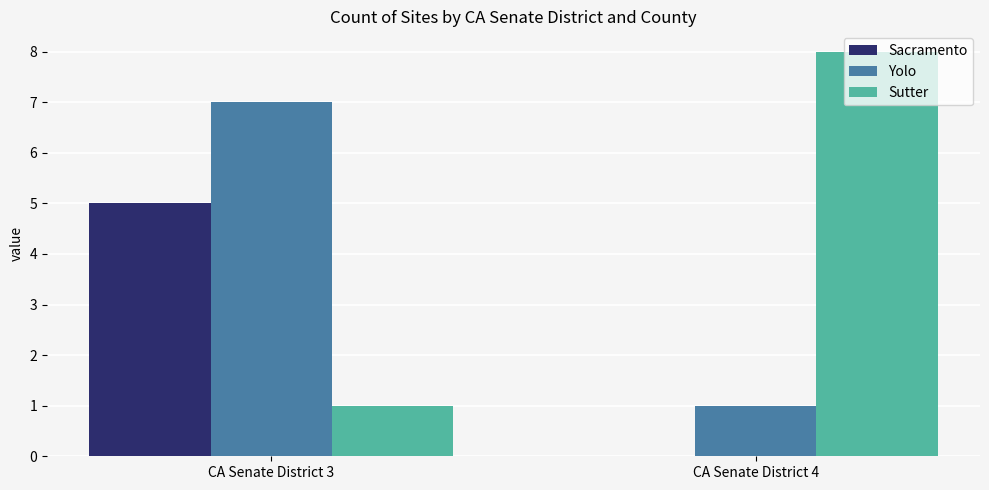

The Sutter series shows 2 at CA Senate District 3. True or false?

False